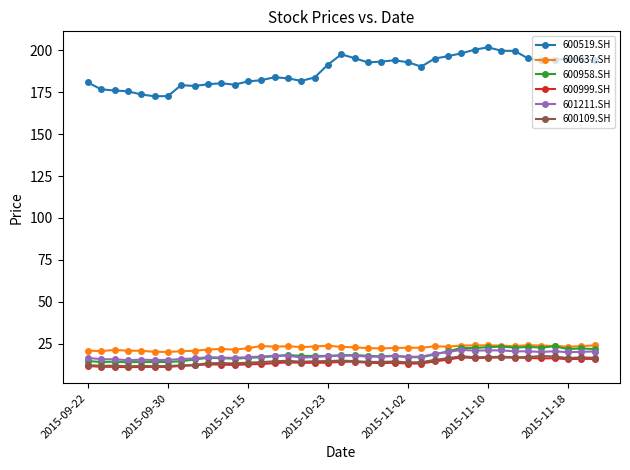

Which series has the largest total across all categories?

600519.SH